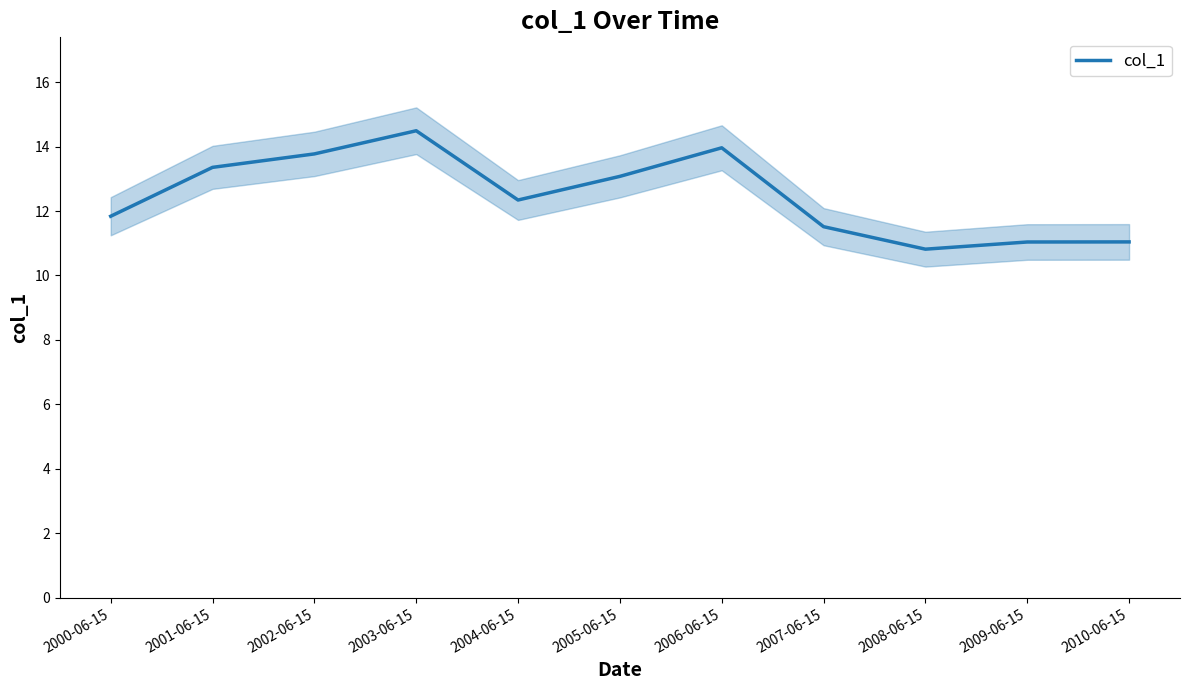

What is the smallest value displayed?

10.8